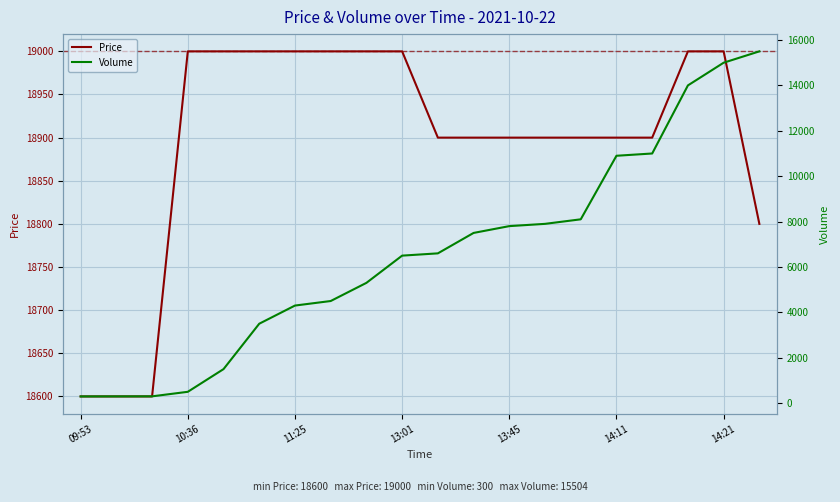

What are all the series names shown in the legend?

Price, Volume